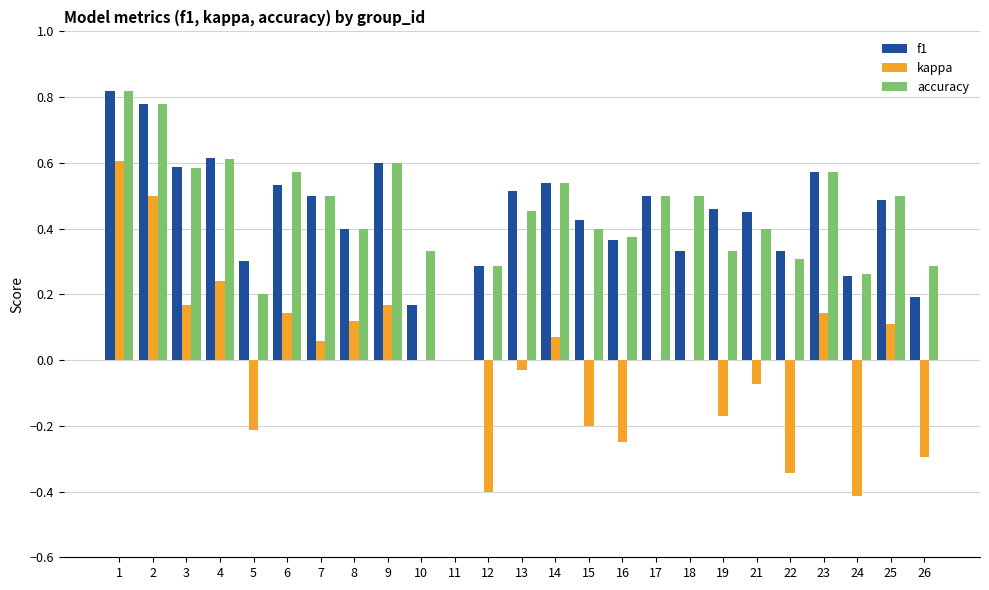

Which series has the widest spread of values?

kappa